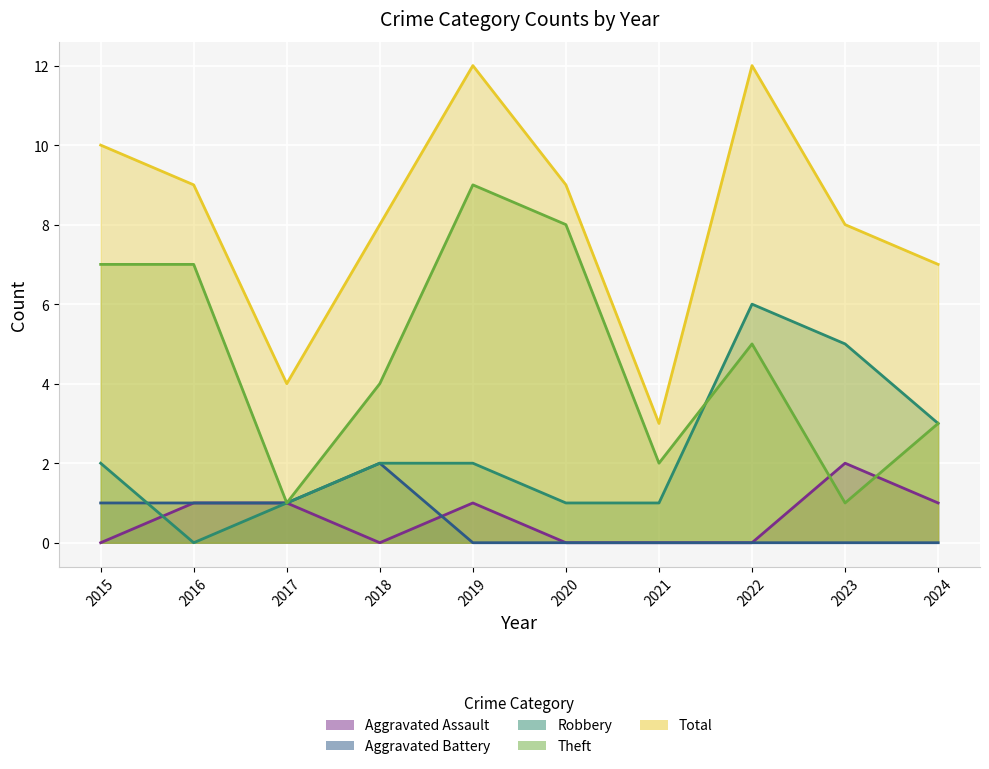

How many lines are shown in the chart?

5